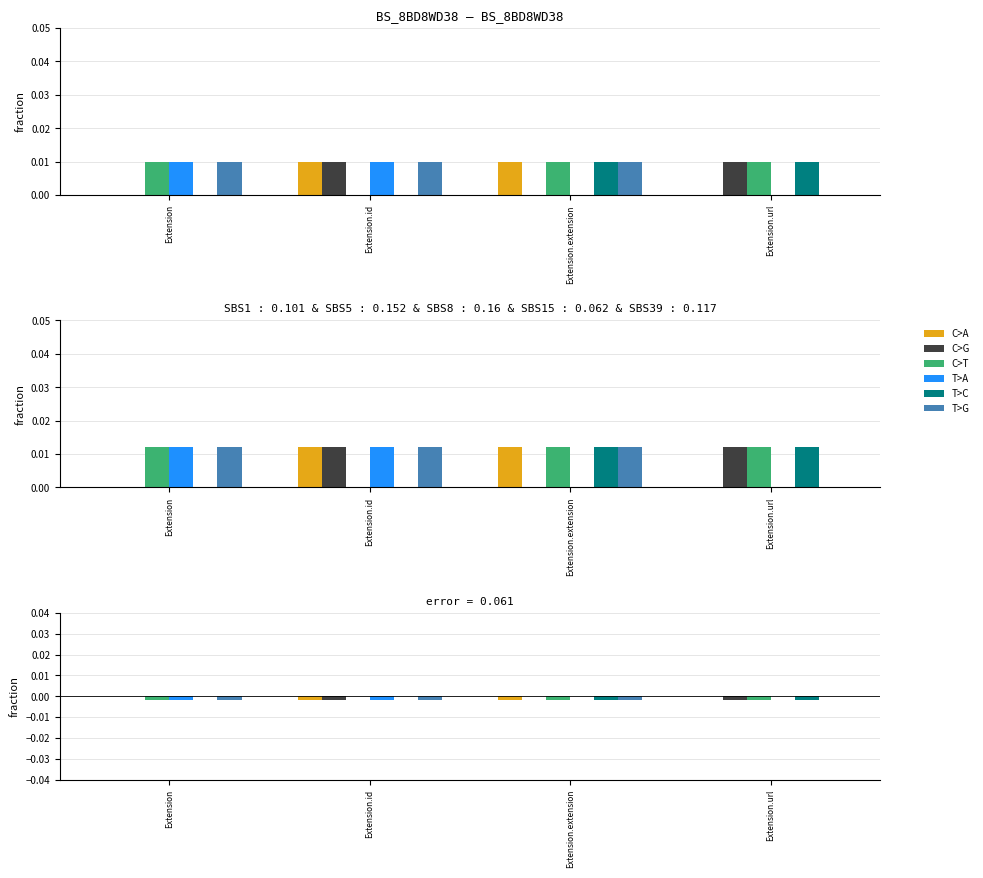

Is the value of C>A at Extension.id greater than the value of C>T at Extension.id?

No